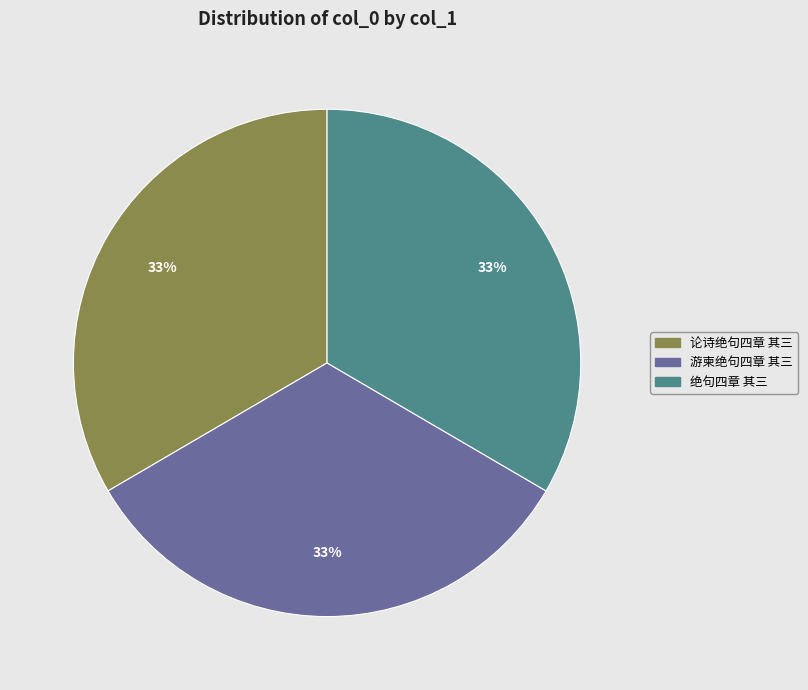

How many slices are in this pie chart?

3